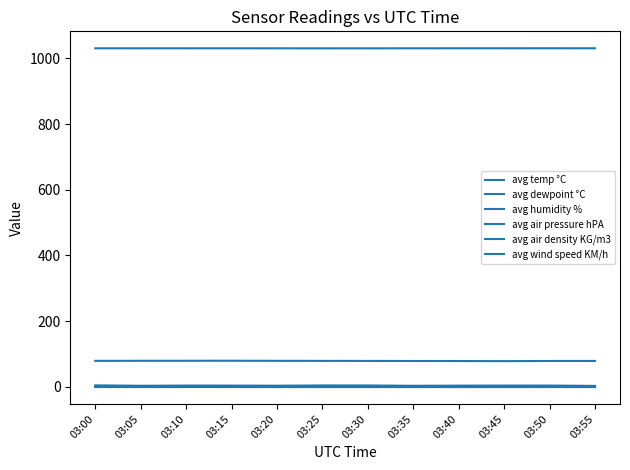

What is the maximum value shown in the chart?

1030.7